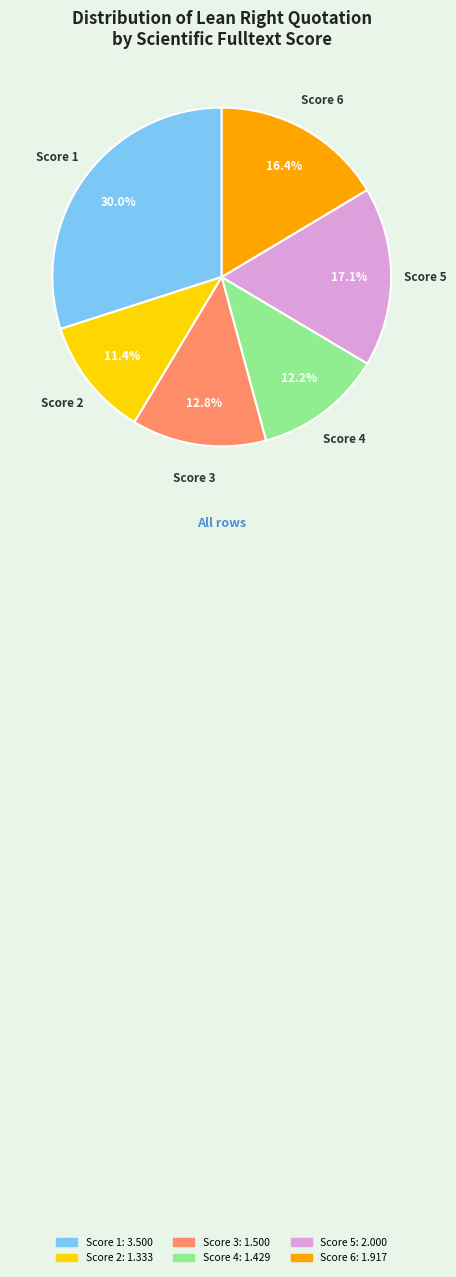

Is there a majority slice in this chart?

No